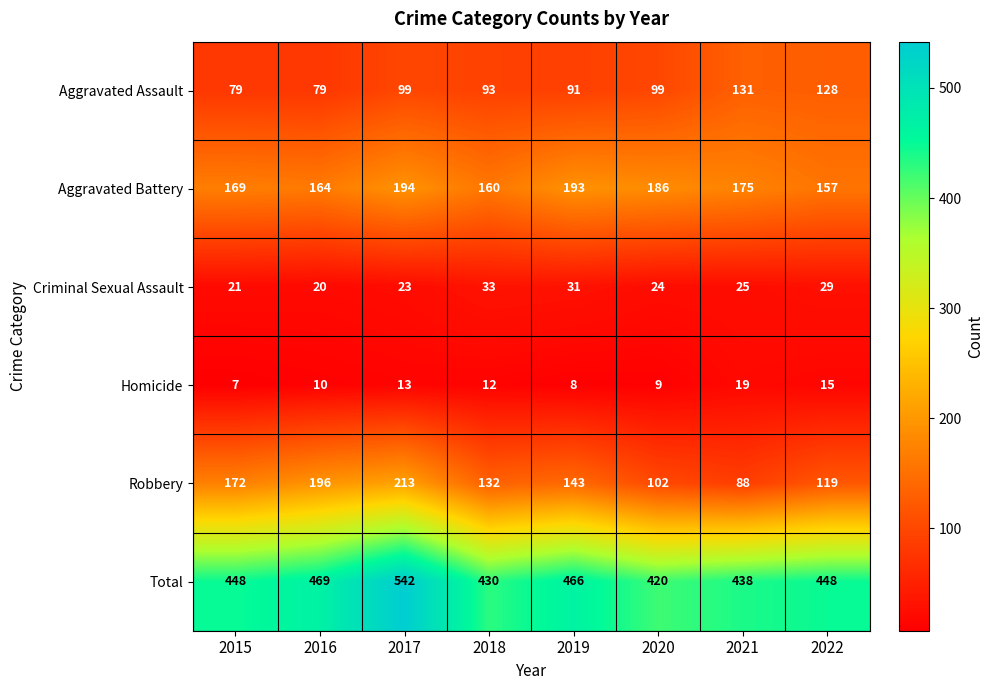

What is the difference between the second highest and minimum values in the Total series?

49